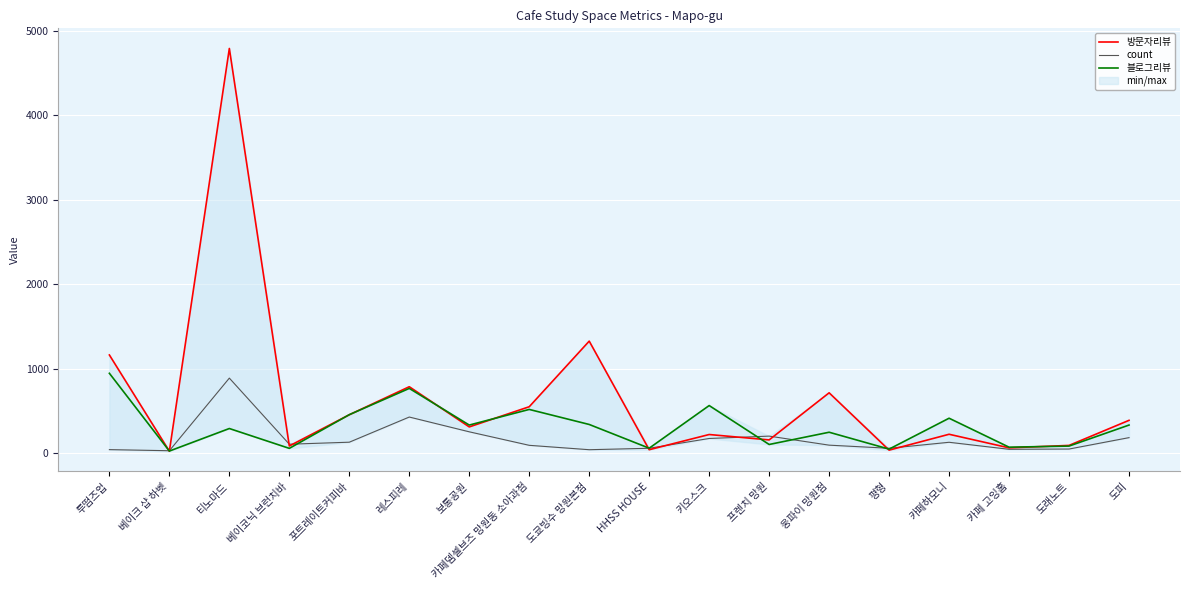

True or false: 블로그리뷰 has more than 0 points higher than both neighbors.

True